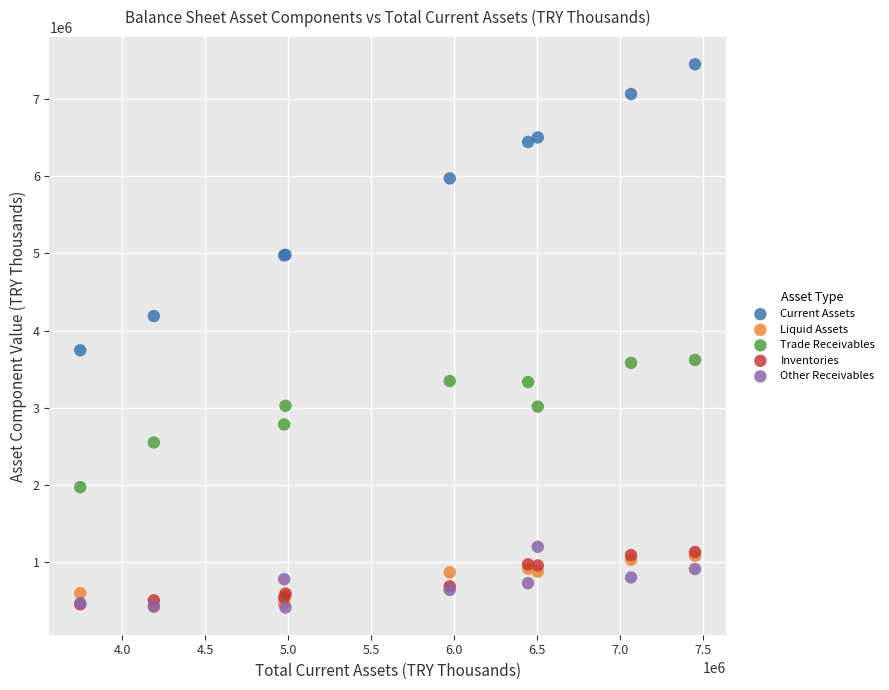

In the Current Assets series, what Y value is closest to 5597965?

5972396.3